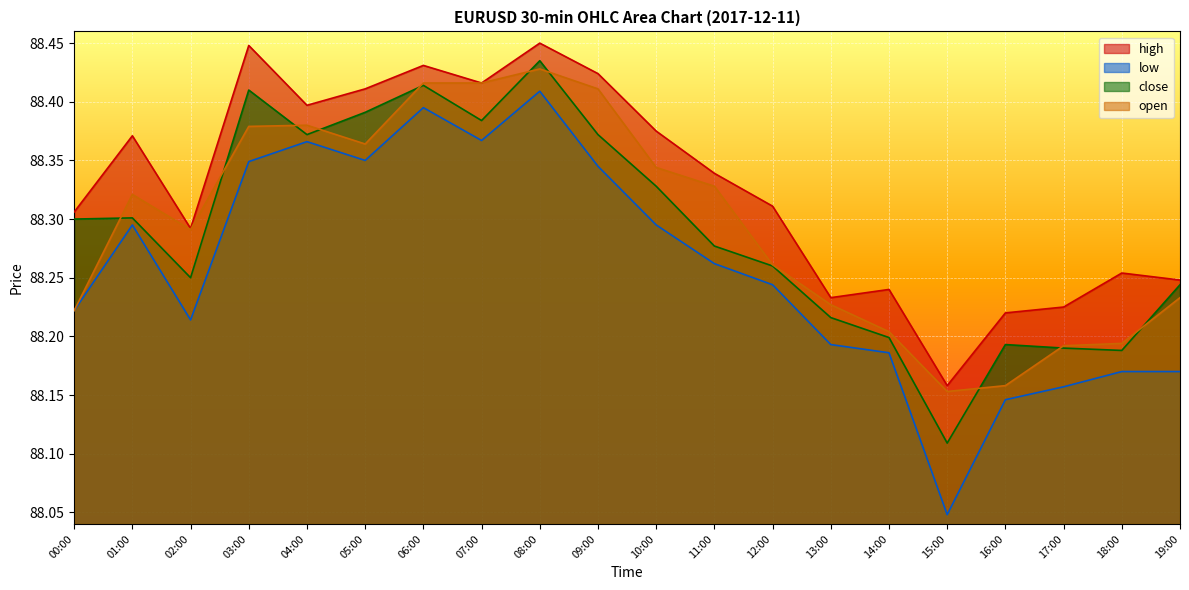

Which series has the widest spread of values?

low